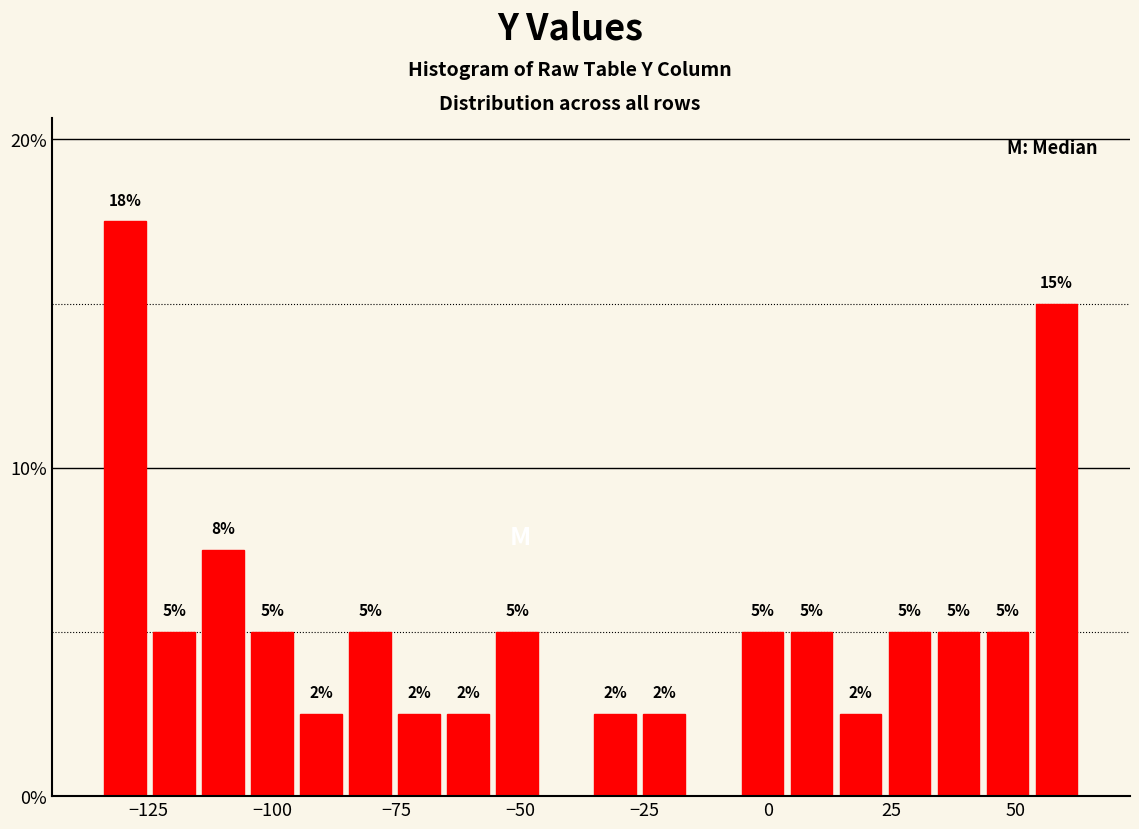

Read against the x-axis, roughly where is the centre of the tallest bar?

-130